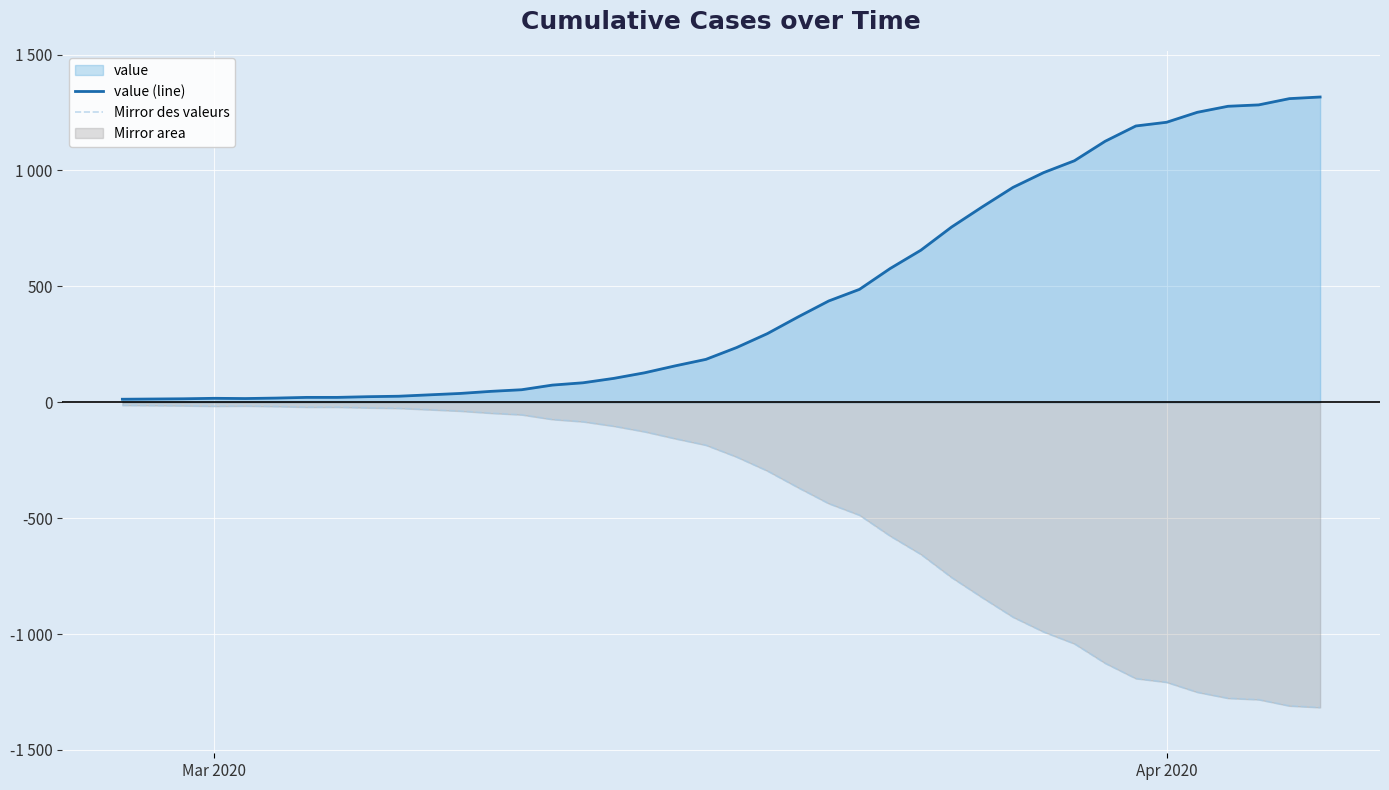

True or false: value (line) has more than 0 interior local peaks.

True